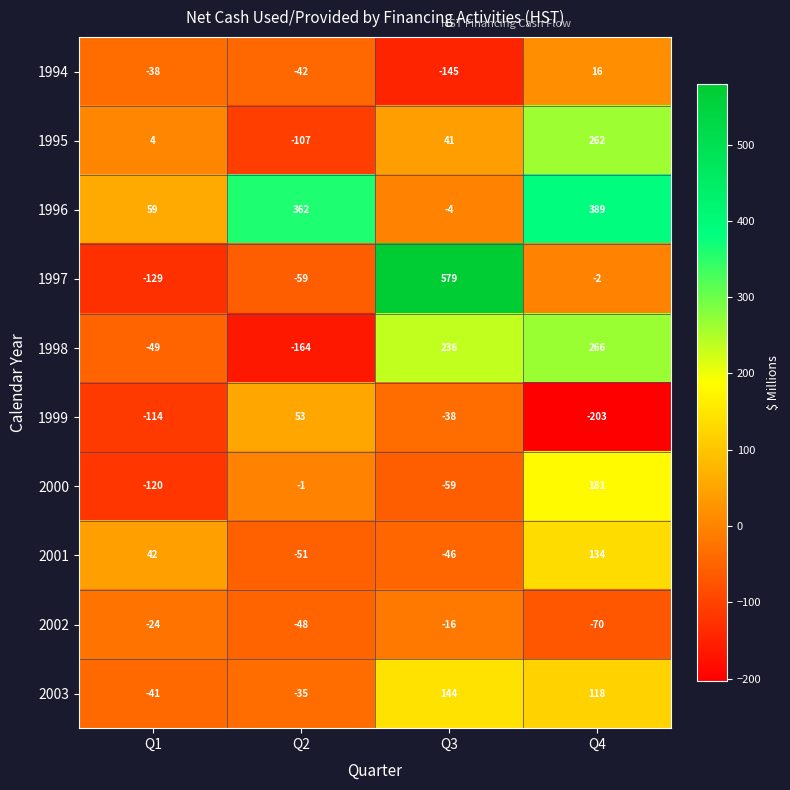

What is the sum of all 2002 values?

-158